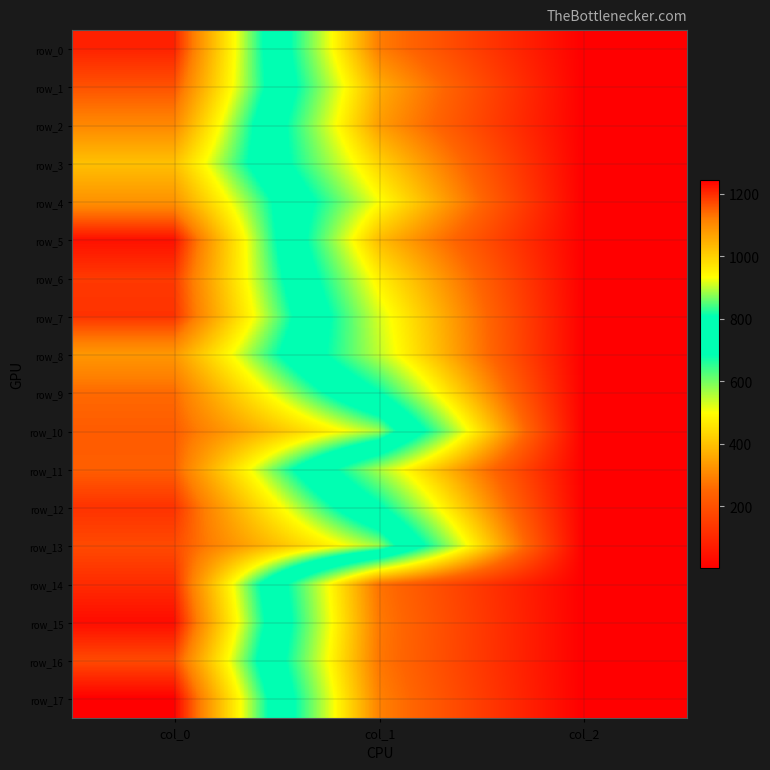

Between col_2 and col_1, which is larger?

col_1